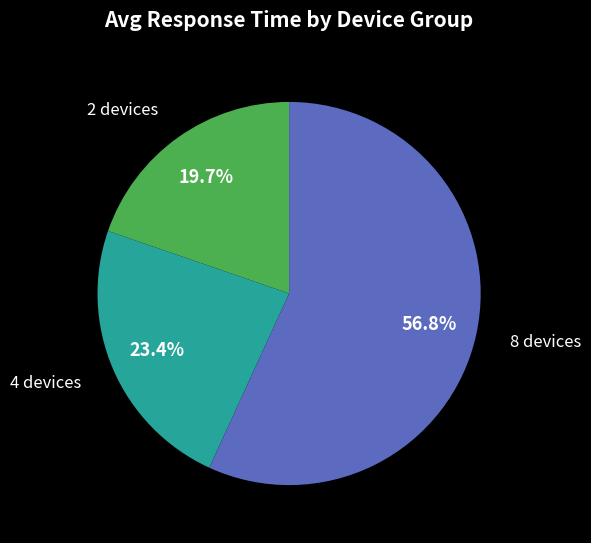

How many segments does this pie chart have?

3